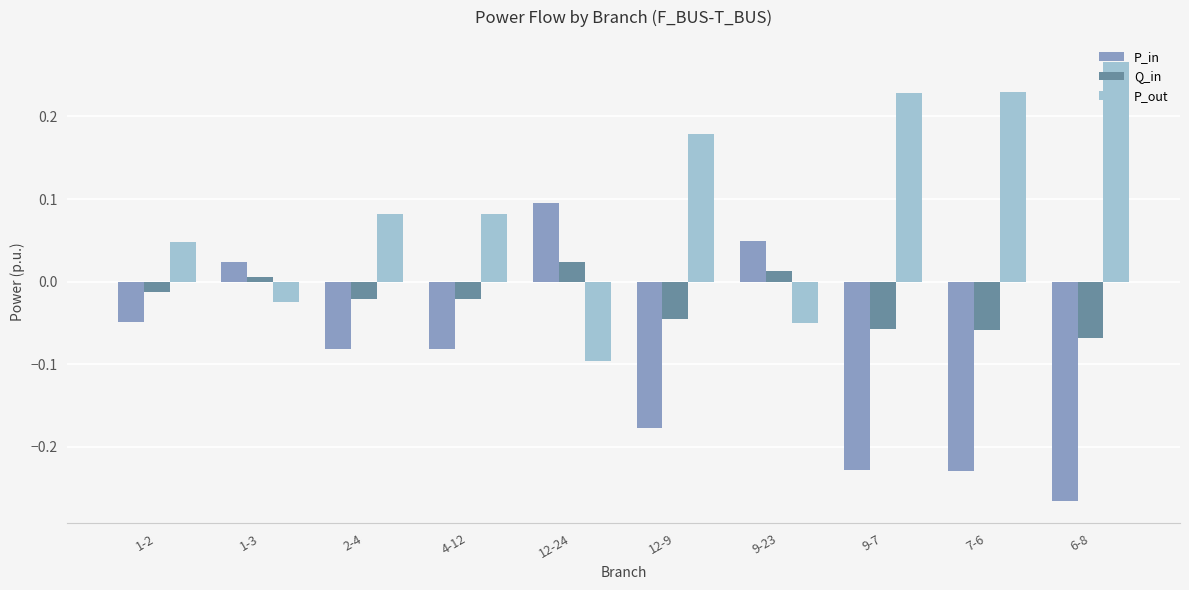

The Q_in series shows -0.1 at 9-7. True or false?

True